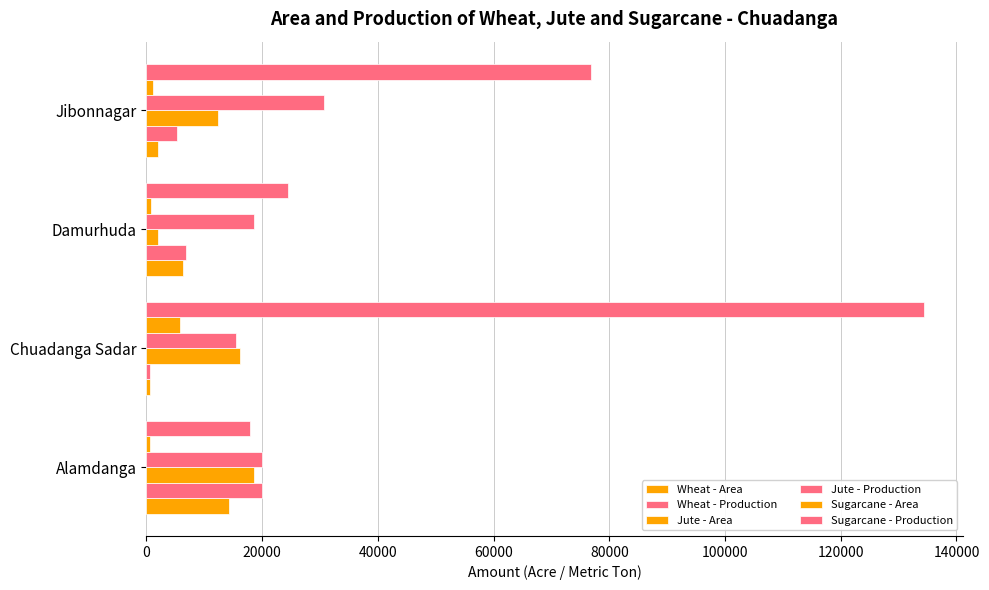

Which series has the largest total across all categories?

Sugarcane - Production